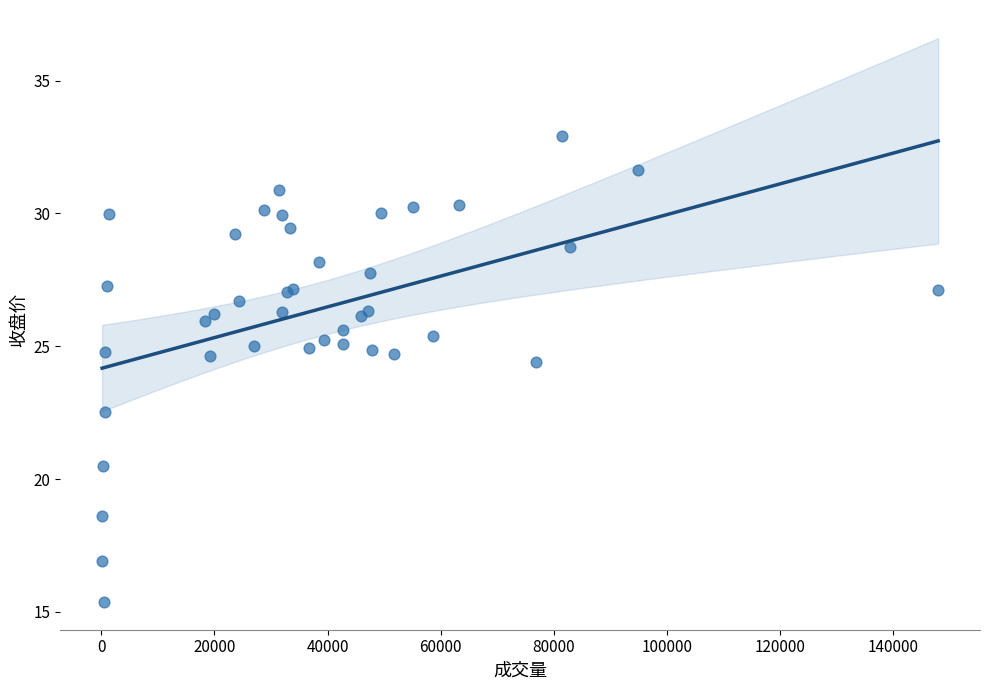

What Y value in the scatter plot is closest to 24?

24.4